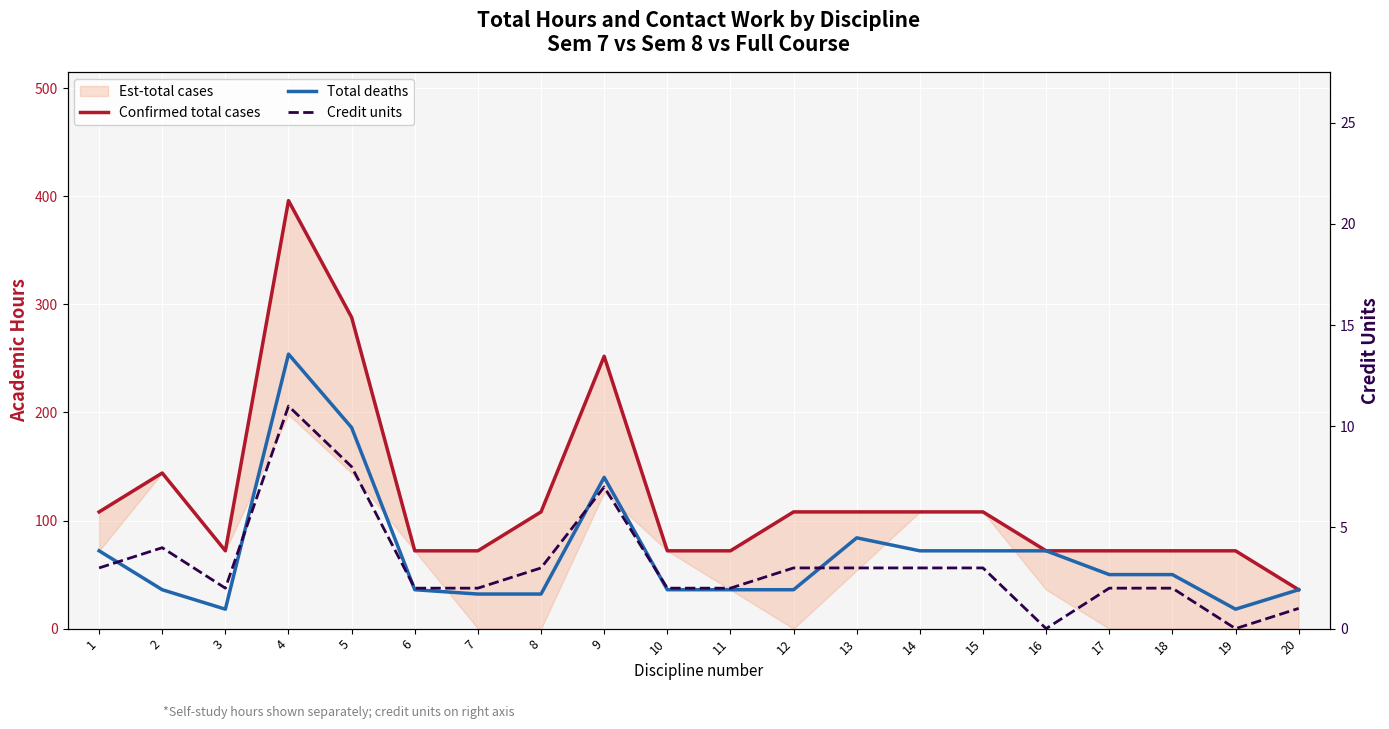

Reading left to right, extract all data points from this chart.

Confirmed total cases: 1=108	2=144	3=72	4=396	5=288	6=72	7=72	8=108	9=252	10=72	11=72	12=108	13=108	14=108	15=108	16=72	17=72	18=72	19=72	20=36
Total deaths: 1=72	2=36	3=18	4=254	5=186	6=36	7=32	8=32	9=140	10=36	11=36	12=36	13=84	14=72	15=72	16=72	17=50	18=50	19=18	20=36
Credit units: 1=3	2=4	3=2	4=11	5=8	6=2	7=2	8=3	9=7	10=2	11=2	12=3	13=3	14=3	15=3	16=0	17=2	18=2	19=0	20=1